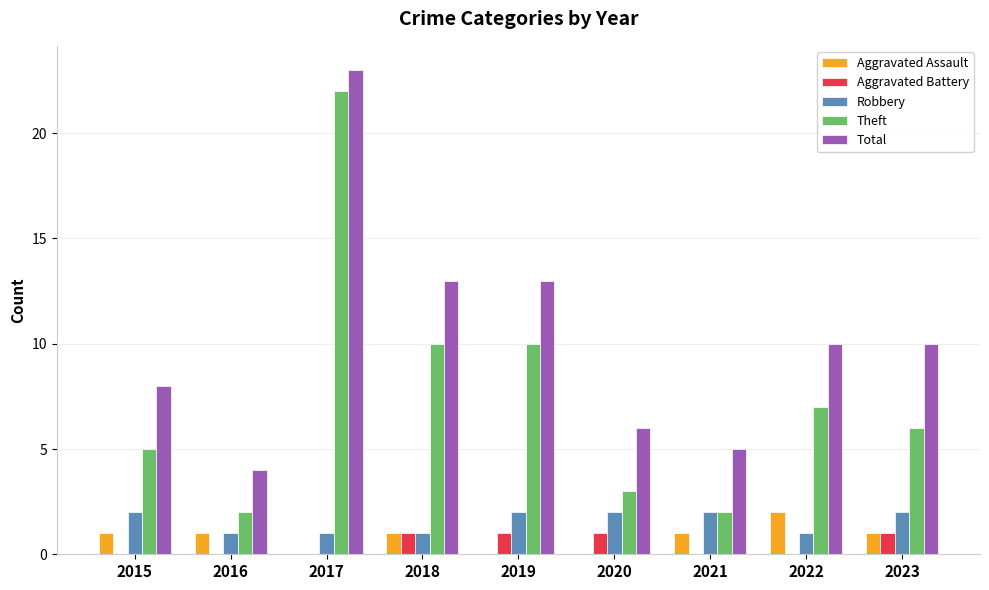

Count the number of categories in the chart.

9